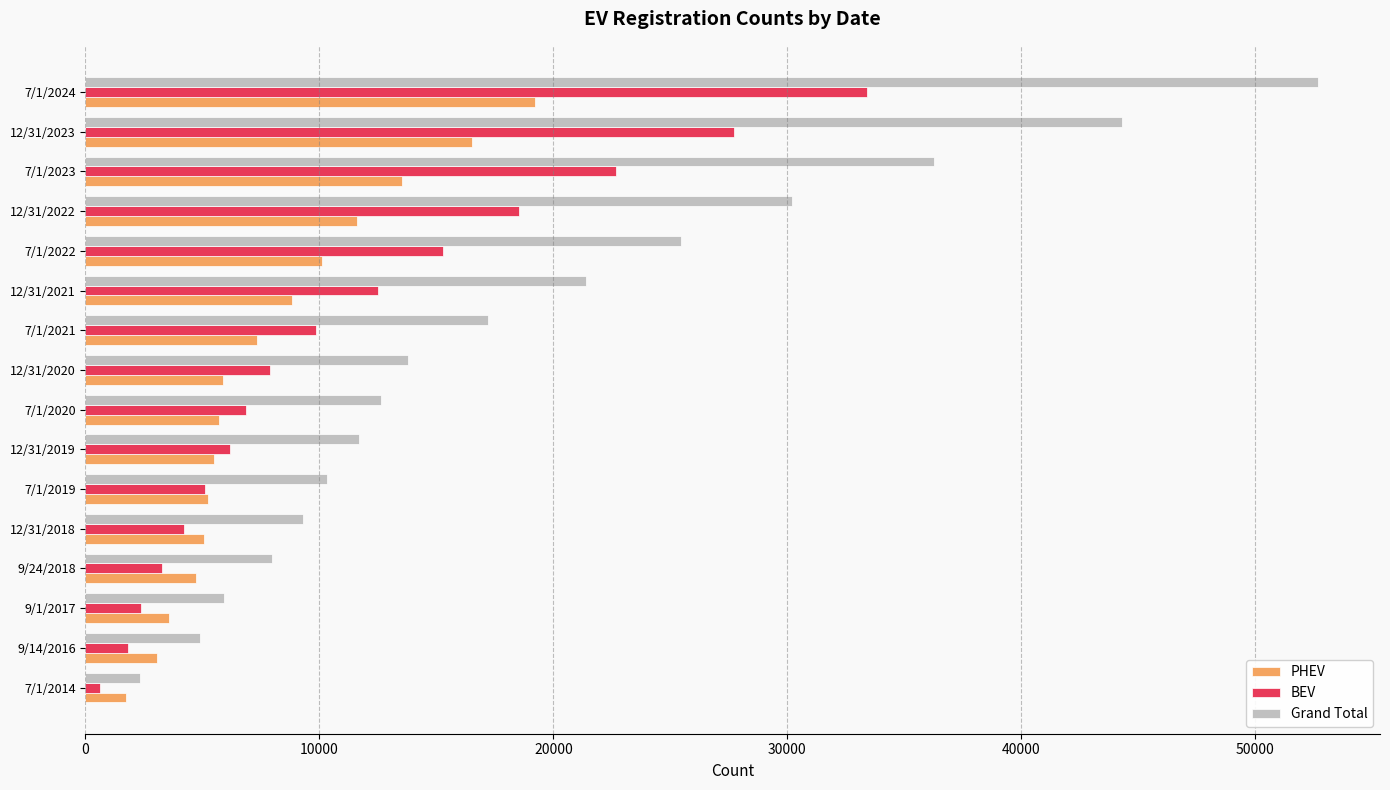

Is it true that Grand Total equals 8966 at 9/1/2017?

False